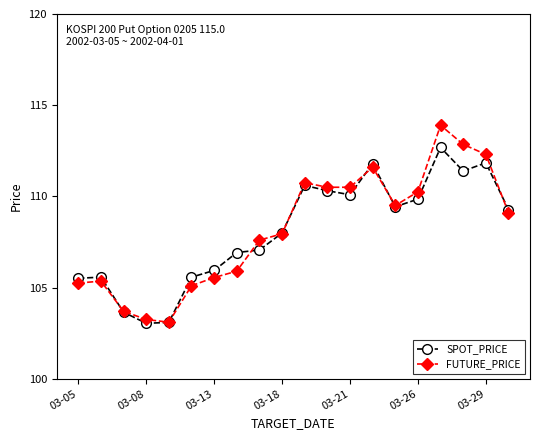

What is the greatest value displayed?

113.9